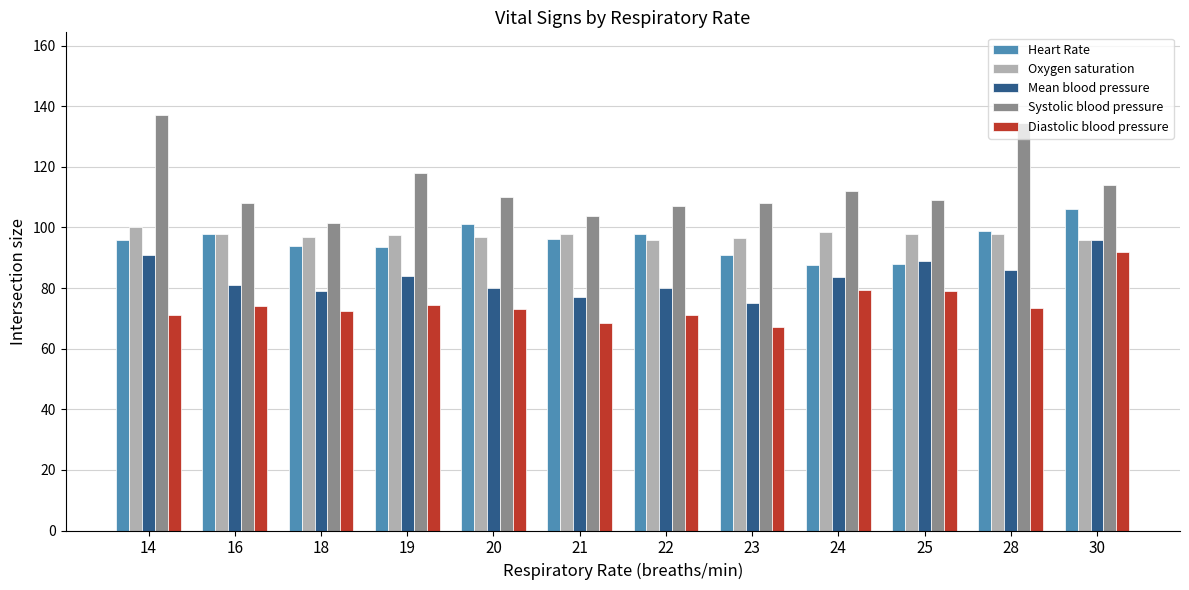

Does the chart contain any negative values?

No